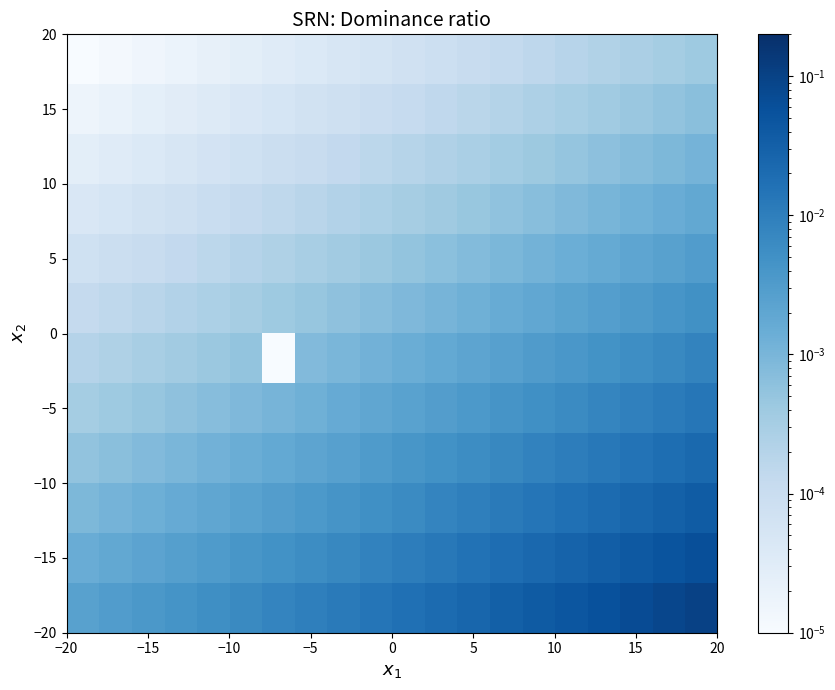

Which label corresponds to the largest value in the chart?

19